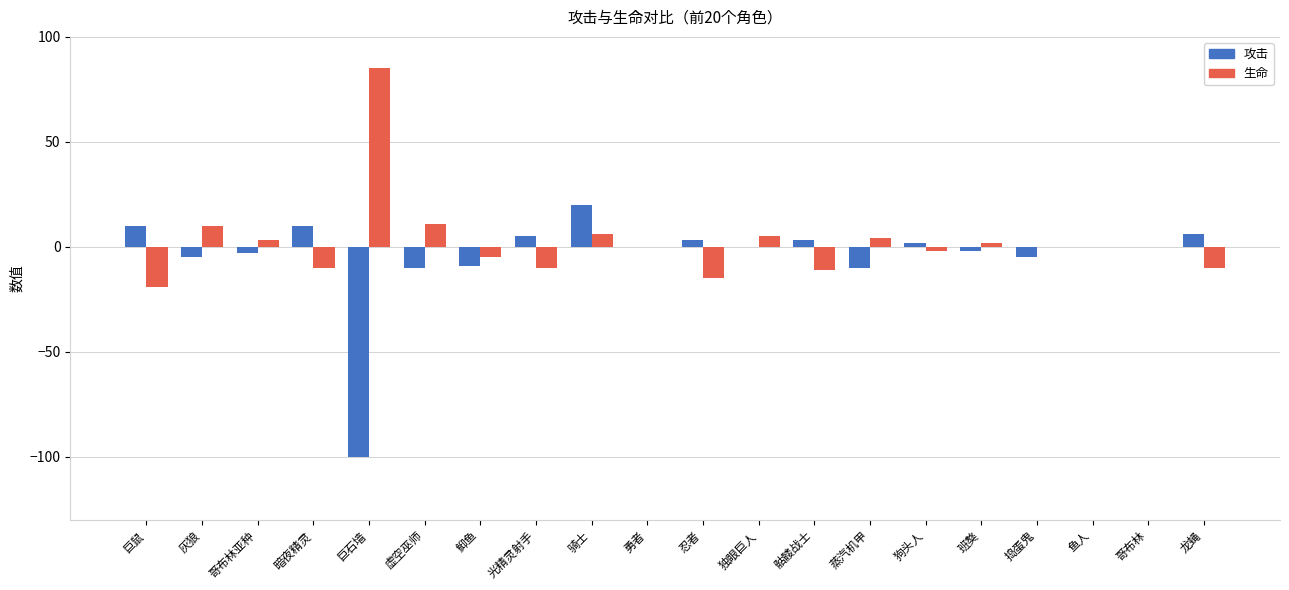

What is the maximum value for 攻击?

20